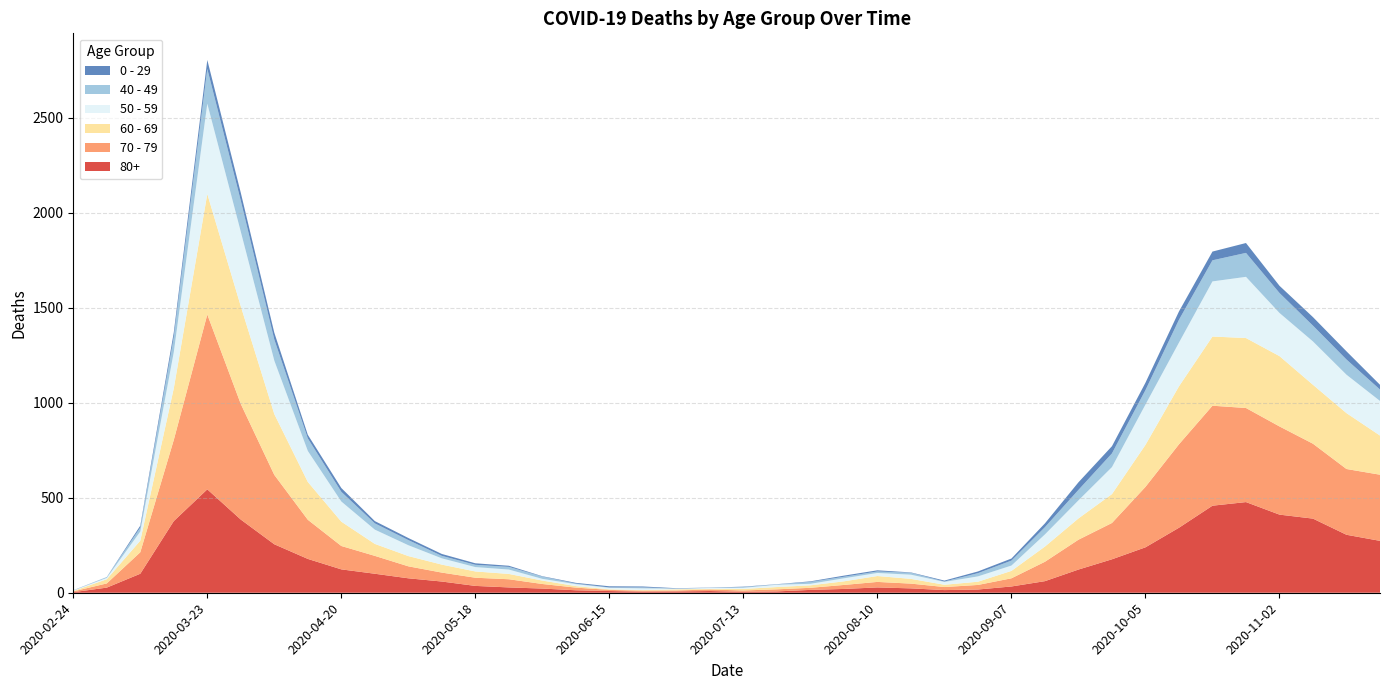

Reading left to right, extract all data points from this chart.

80+: 3	27	100	377	544	385	255	178	123	100	76	59	36	28	22	13	9	6	7	9	5	7	15	20	28	23	14	17	33	61	122	176	239	342	458	477	411	390	305	273
70 - 79: 4	22	113	427	920	608	365	206	123	94	63	47	43	43	24	14	6	5	5	8	7	11	11	21	29	25	16	24	43	102	157	191	318	439	526	495	464	394	346	348
60 - 69: 2	22	61	272	634	514	320	199	128	63	54	42	33	28	18	8	3	3	6	3	8	12	13	19	31	25	12	17	39	80	112	152	221	305	364	368	370	310	294	206
50 - 59: 3	7	48	190	475	392	281	163	106	75	57	33	23	23	9	10	8	9	3	5	6	12	8	16	16	22	15	28	28	64	95	142	212	230	290	322	227	228	202	182
40 - 49: 0	5	21	79	183	163	111	66	51	33	27	13	12	14	12	3	2	5	1	1	4	2	10	8	8	10	2	17	26	38	55	72	76	120	111	126	105	83	80	60
0 - 29: 1	0	10	25	47	42	36	19	20	12	11	10	8	6	2	4	6	5	2	1	2	1	3	6	6	2	5	9	11	20	40	38	39	44	46	52	38	45	43	25